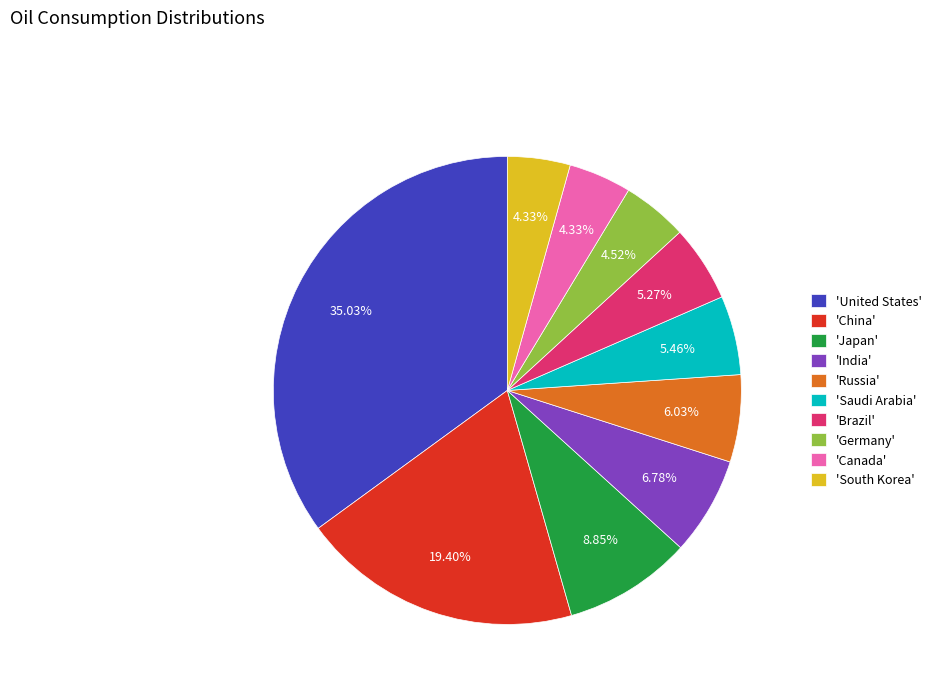

Is the sum of 'Brazil' and 'United States' greater than half?

No